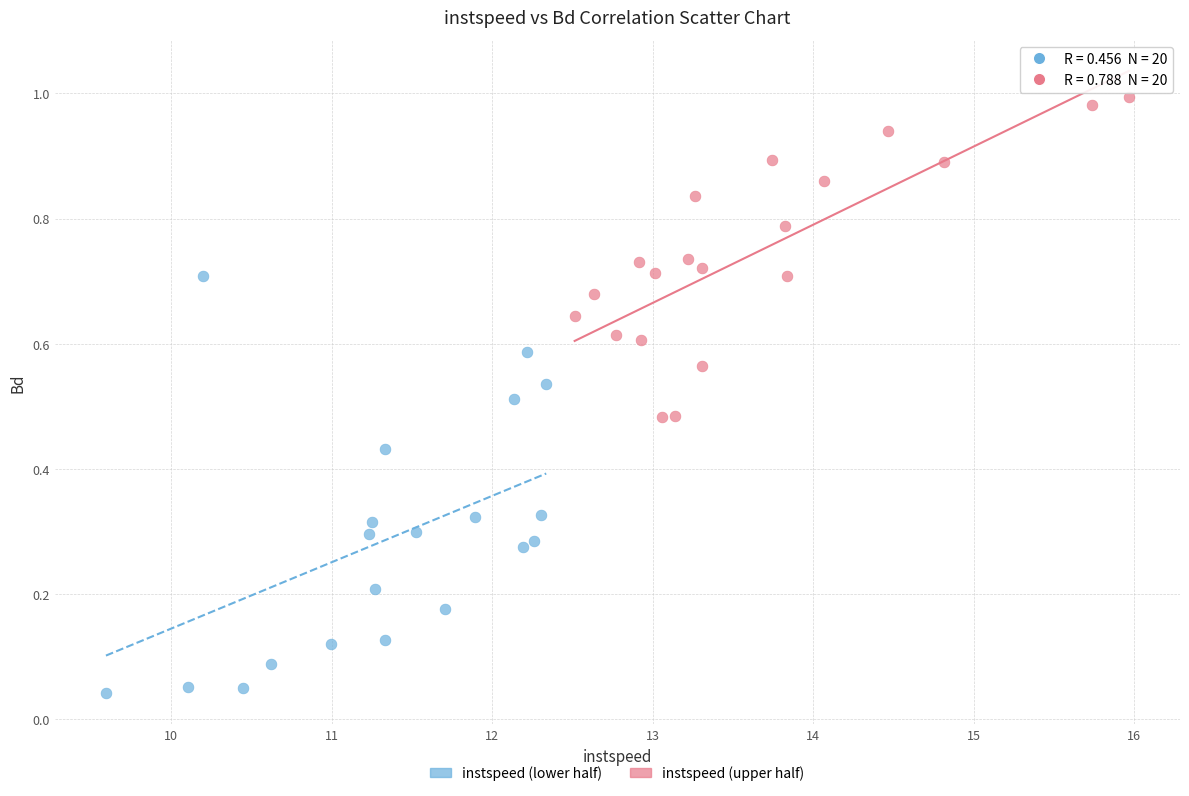

Which series reaches the minimum Y coordinate?

instspeed (lower half)